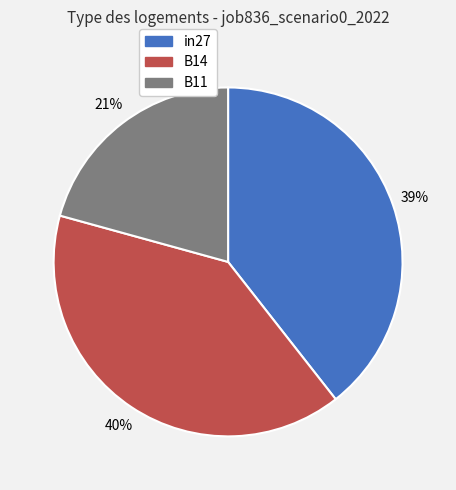

Does any single category account for the majority?

No